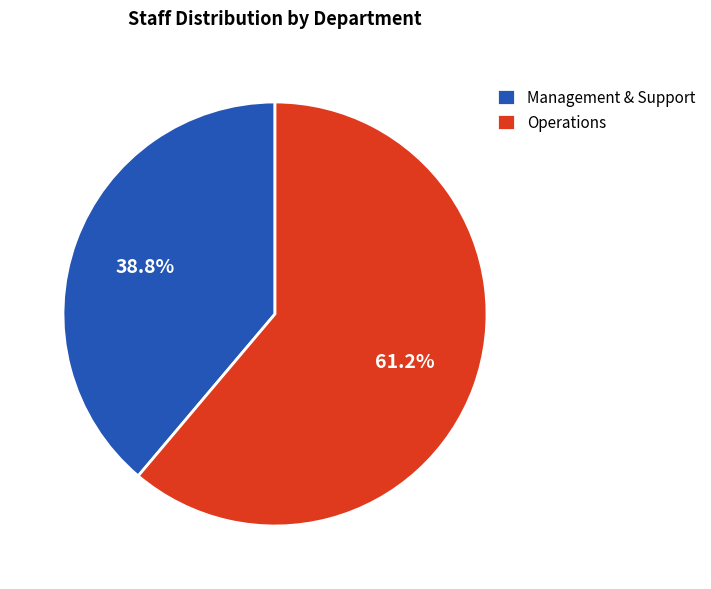

Which slice is the largest?

Operations